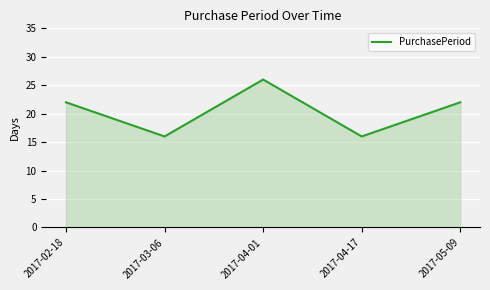

How many interior local peaks (higher than both neighbors) does the data have?

1